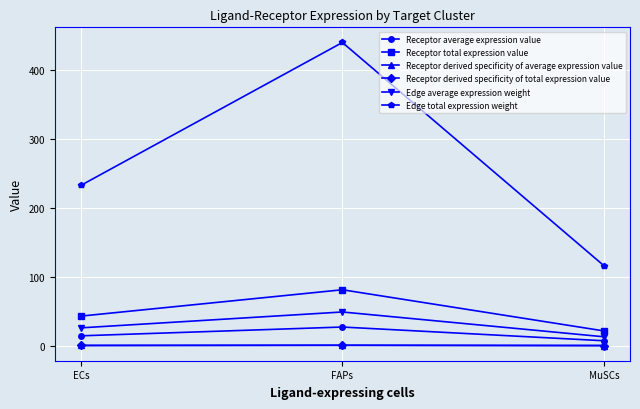

At which label does Edge total expression weight first exceed 232?

ECs